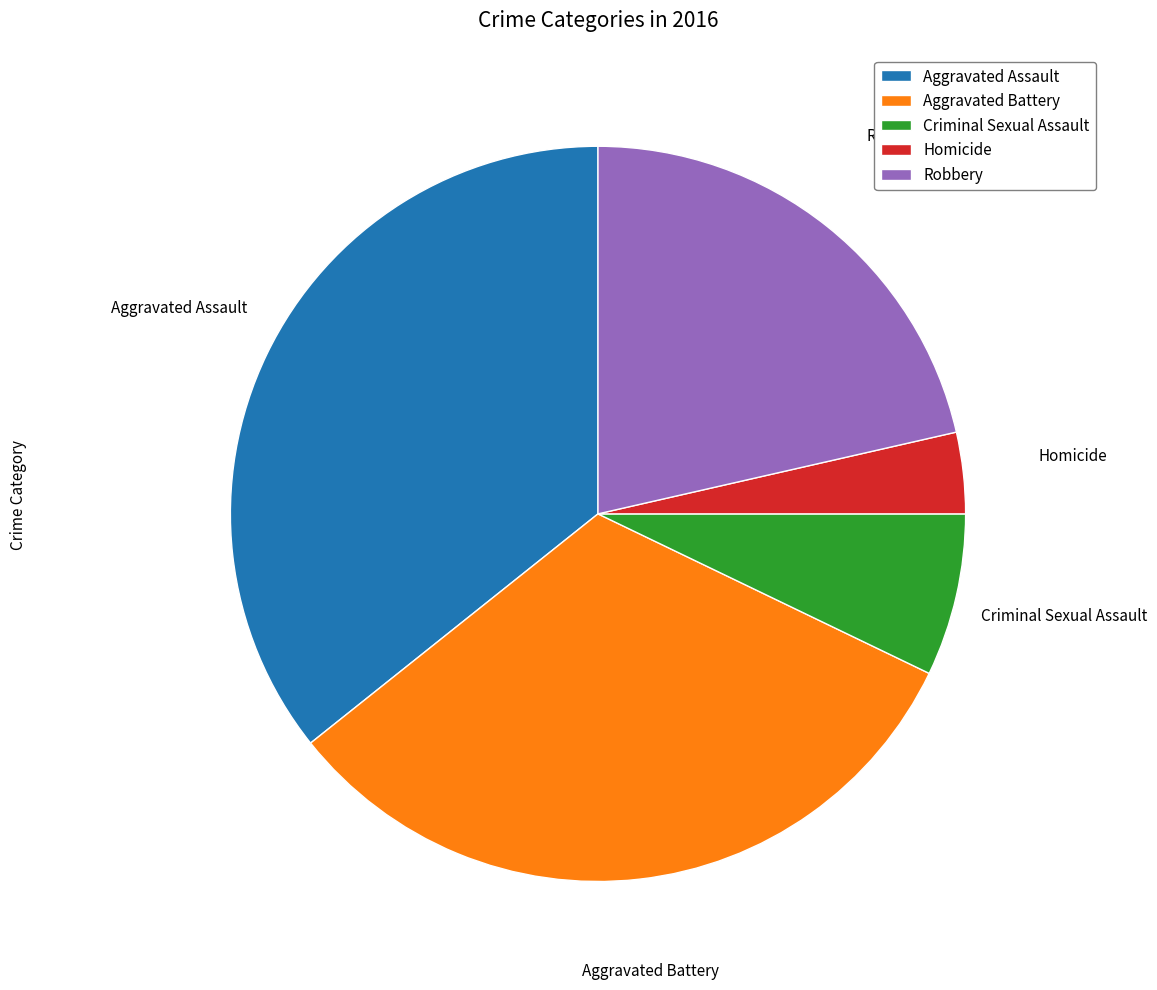

Is there a majority slice in this chart?

No